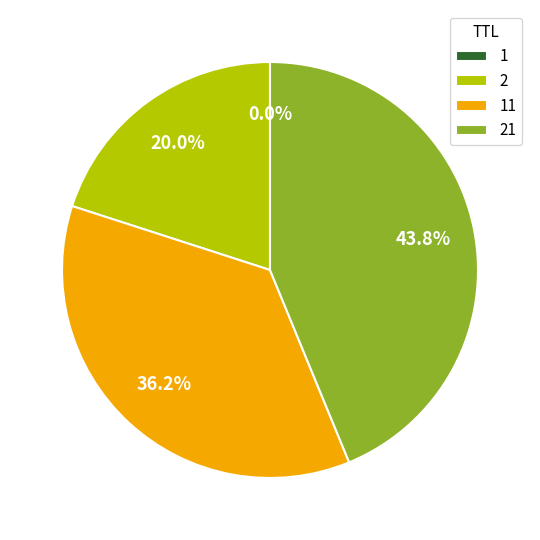

Does any single category account for the majority?

No